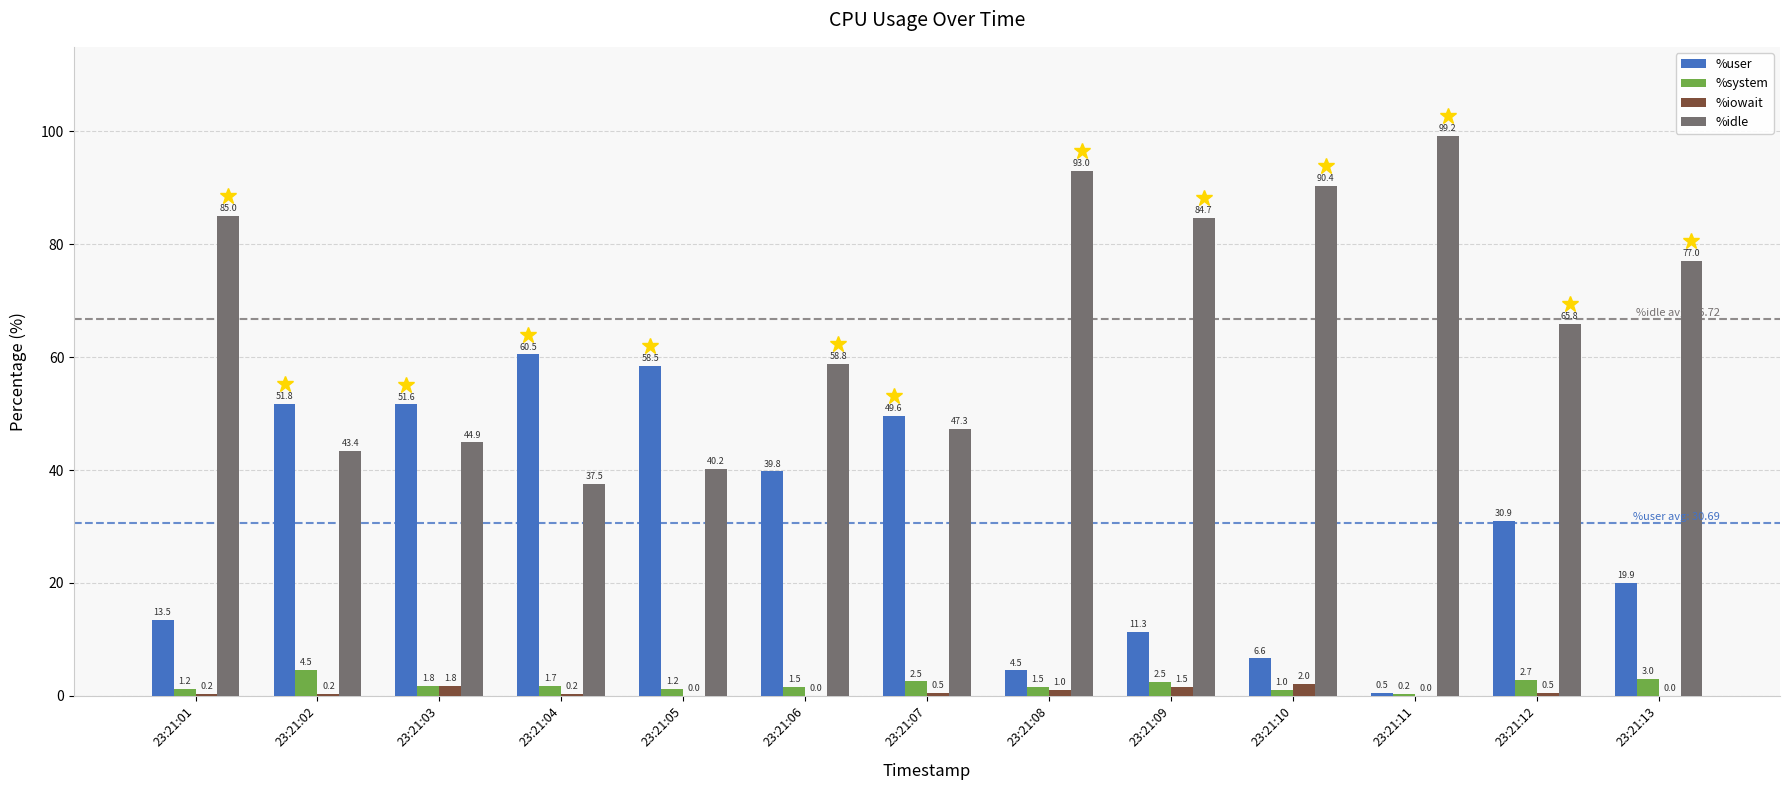

Is the value of %system at 23:21:13 greater than the value of %iowait at 23:21:04?

Yes